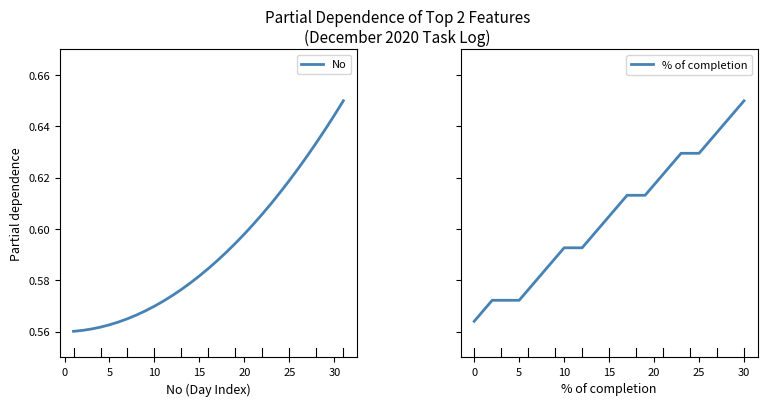

Rank the series by their average value, from highest to lowest.

% of completion, No